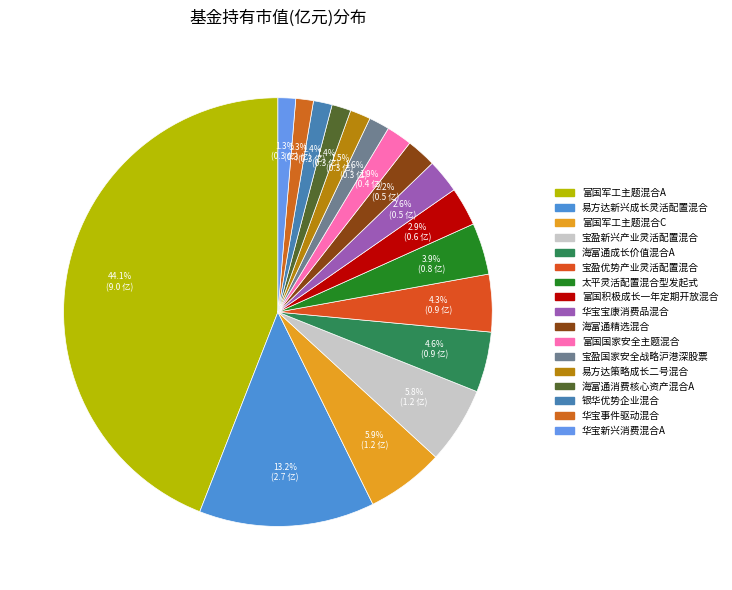

Is it true that 华宝事件驱动混合 is 11% of the pie?

False